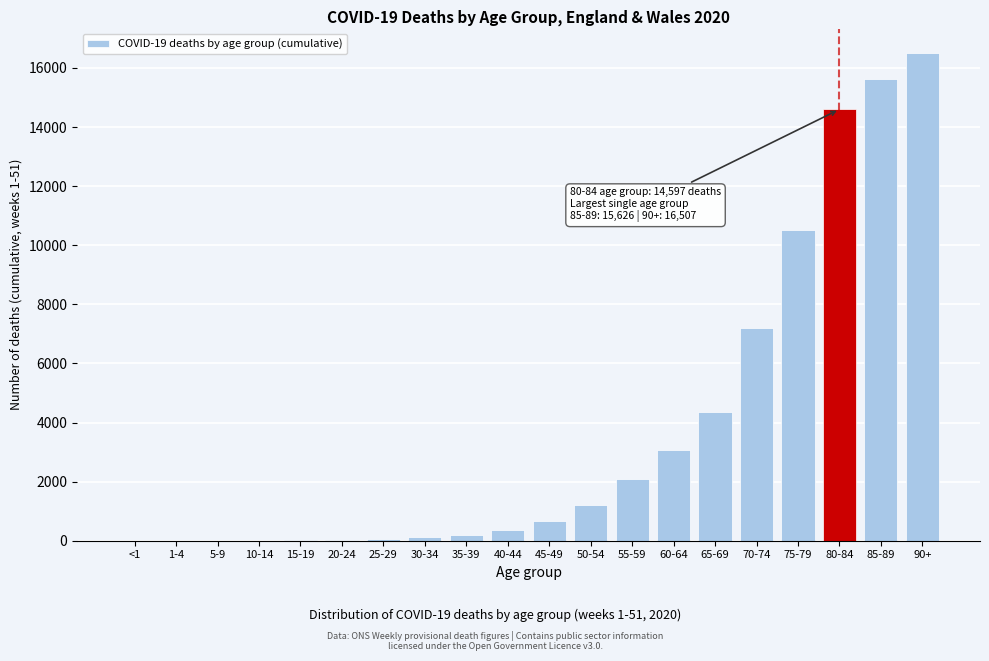

Where is the data nearest to the value 8253?

70-74